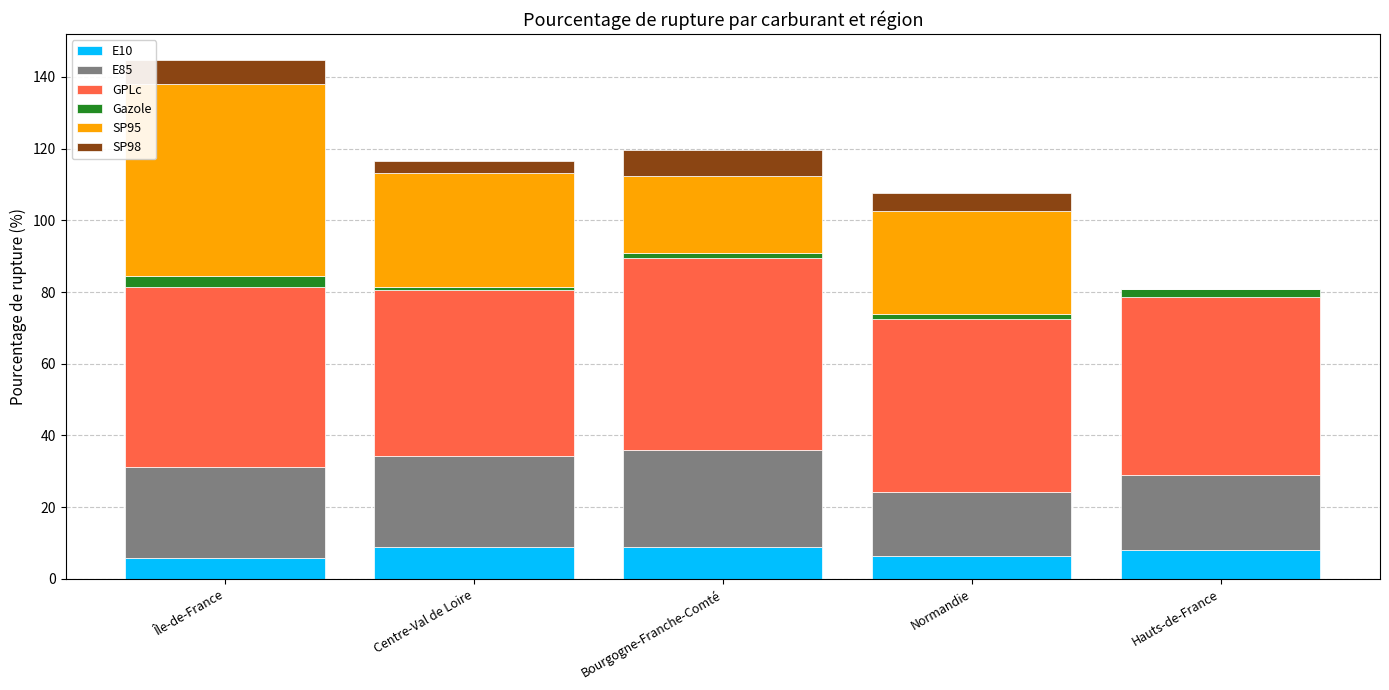

The value of E10 at Île-de-France is 5.7. True or false?

True